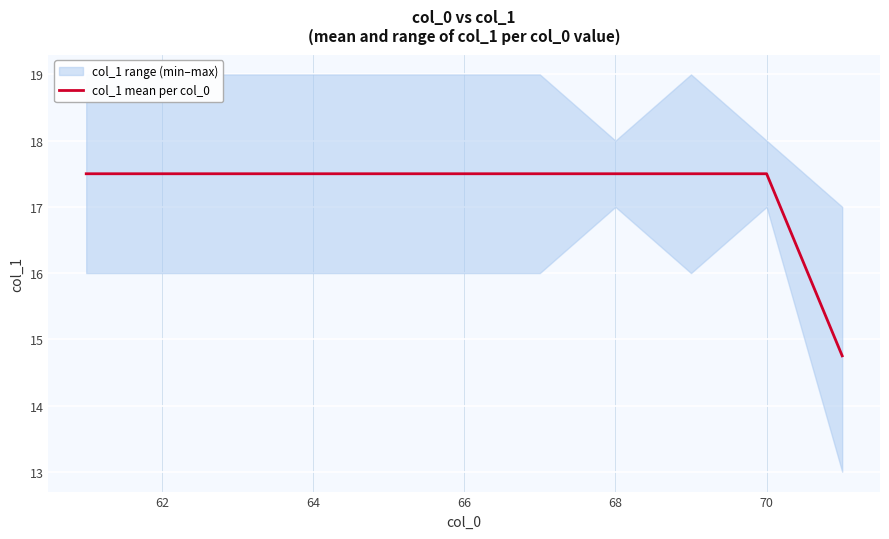

Is it true that col_1 mean per col_0 equals 17.5 at 64?

True